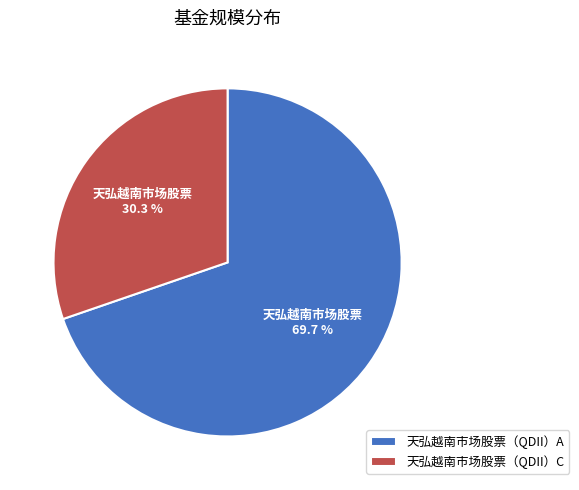

Rank the categories by value from lowest to highest.

天弘越南市场股票（QDII）C, 天弘越南市场股票（QDII）A